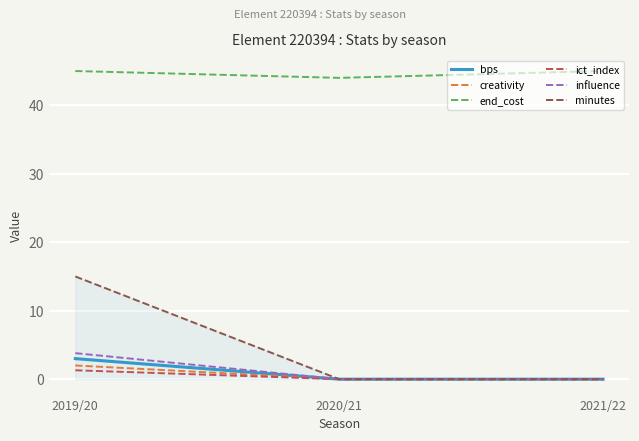

How many distinct data groups are displayed?

6